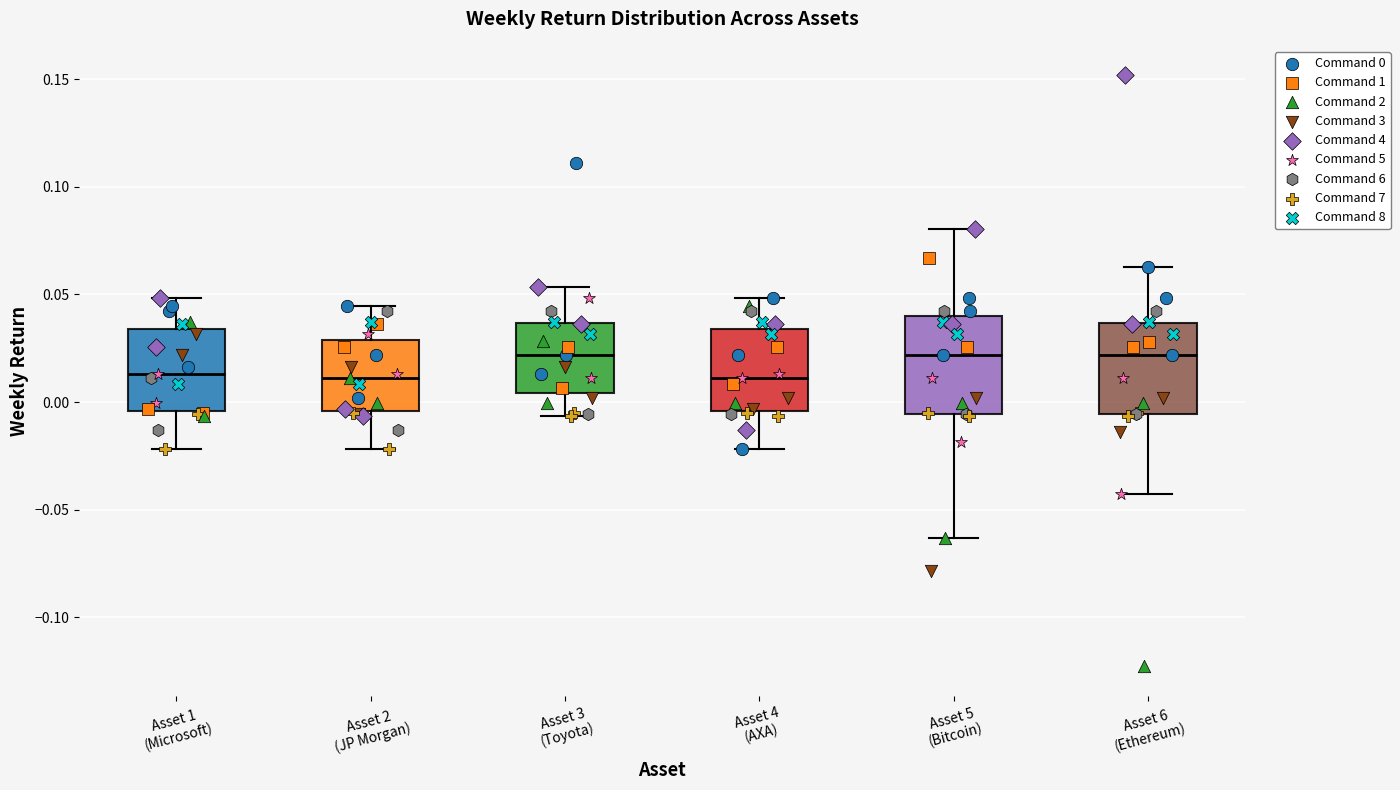

Reading left to right, read every box against the y-axis: the position of its median line, the range the box covers, and the ends of its whiskers. The values are not printed on the chart, so give them approximately, as read against the axis.

Asset 1 (Microsoft): median 0.015, box -0.005 to 0.035, whiskers -0.020 to 0.050
Asset 2 (JP Morgan): median 0.010, box -0.005 to 0.030, whiskers -0.020 to 0.045
Asset 3 (Toyota): median 0.020, box 0.005 to 0.035, whiskers -0.005 to 0.055
Asset 4 (AXA): median 0.010, box -0.005 to 0.035, whiskers -0.020 to 0.050
Asset 5 (Bitcoin): median 0.020, box -0.005 to 0.040, whiskers -0.065 to 0.080
Asset 6 (Ethereum): median 0.020, box -0.005 to 0.035, whiskers -0.045 to 0.065